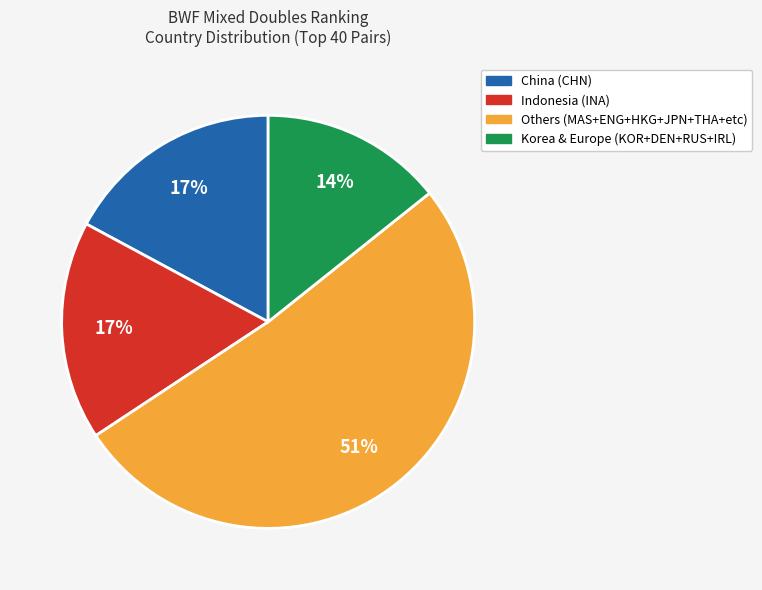

Is there a majority slice in this chart?

Yes